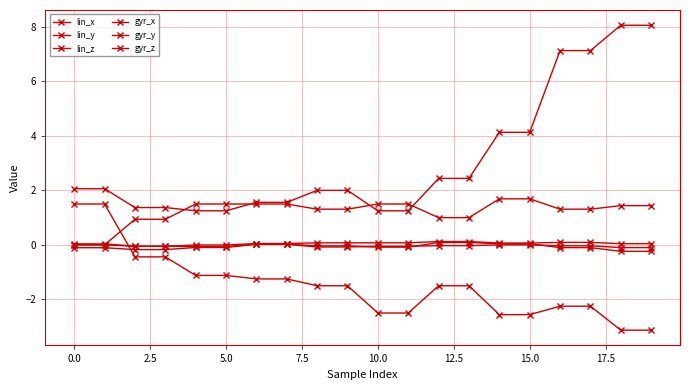

How many categories are shown in the chart?

20